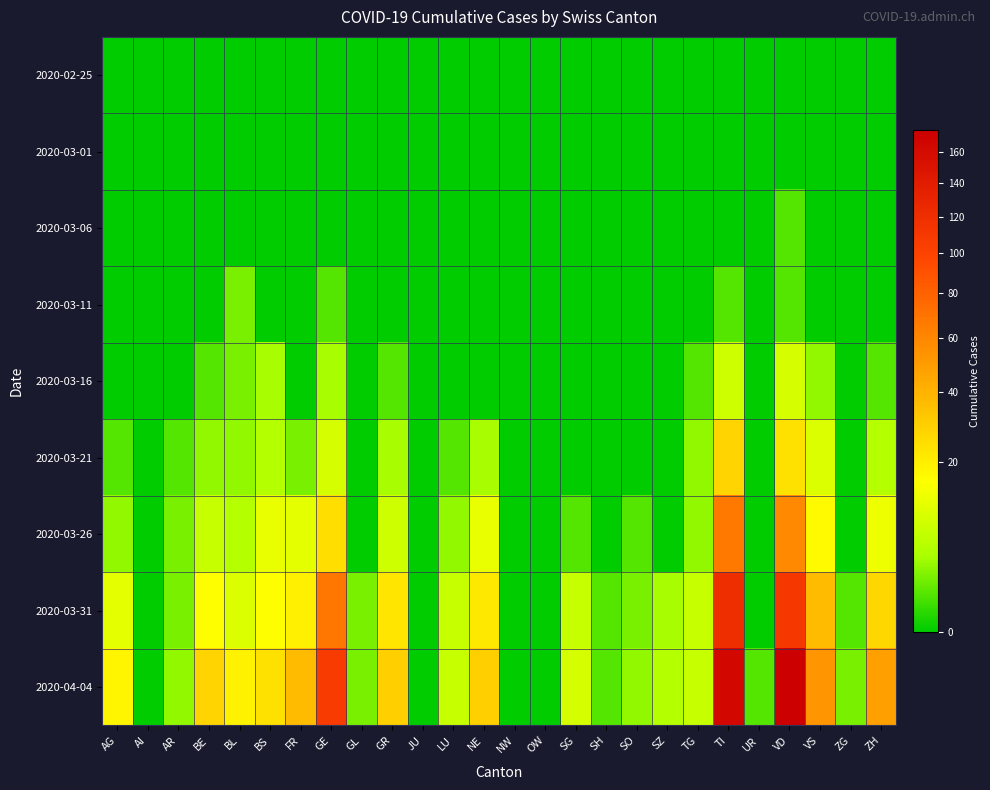

Which label corresponds to the smallest value in the chart?

AG